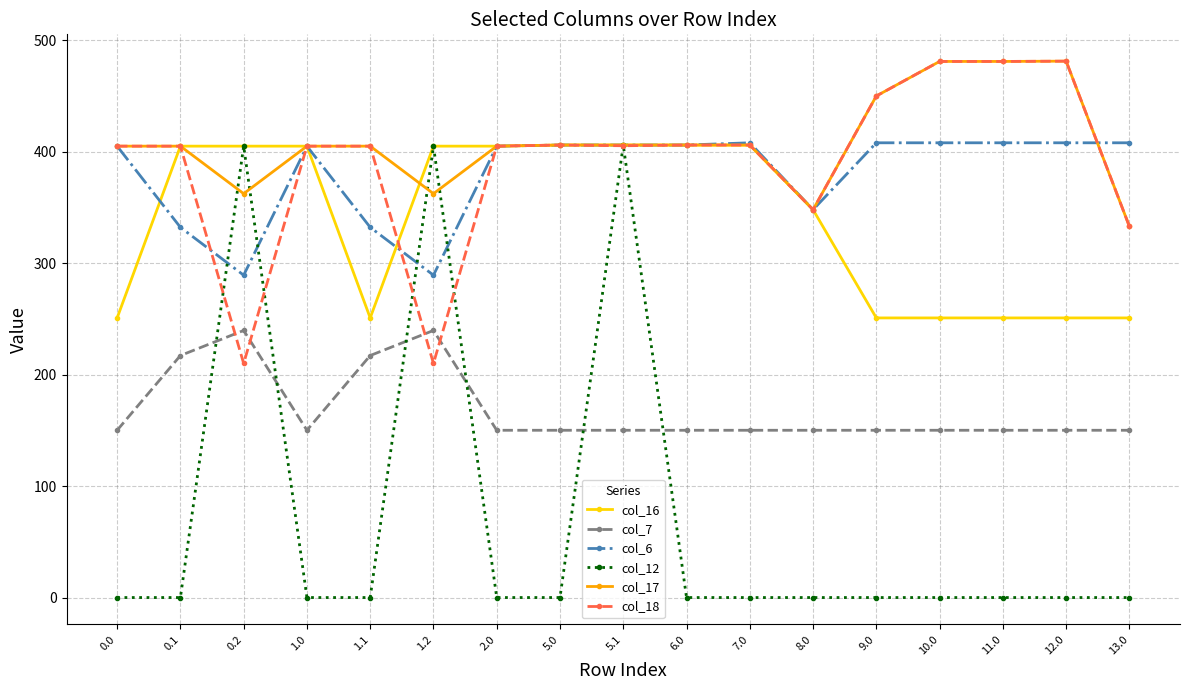

At which category does col_17 reach its first local valley?

0.2